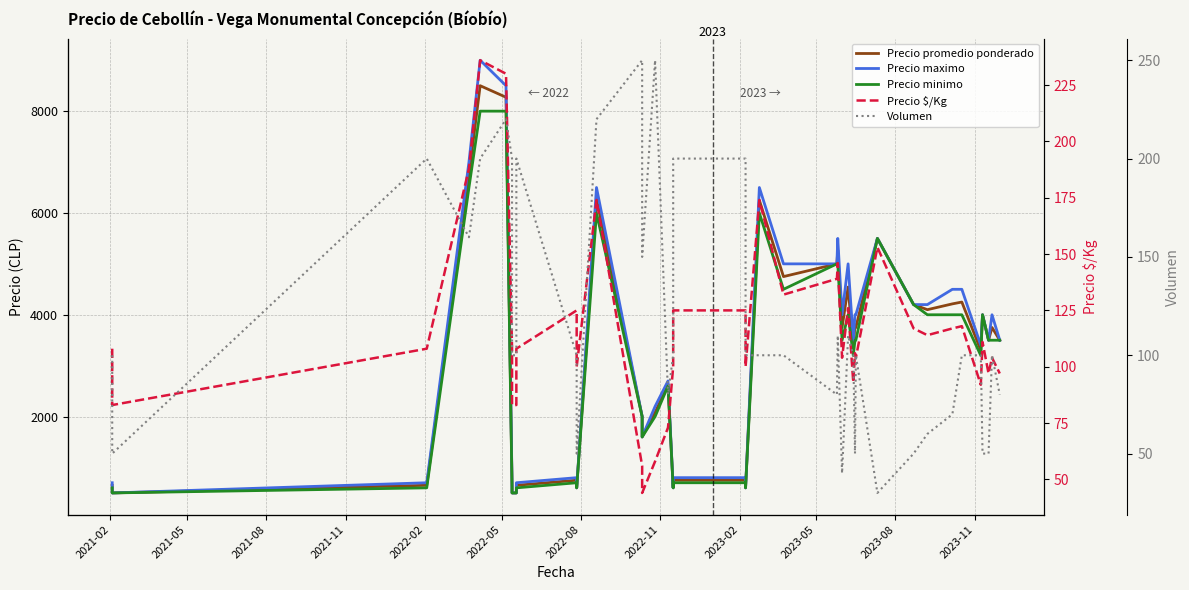

How many data points in Precio $/Kg are above 108?

18